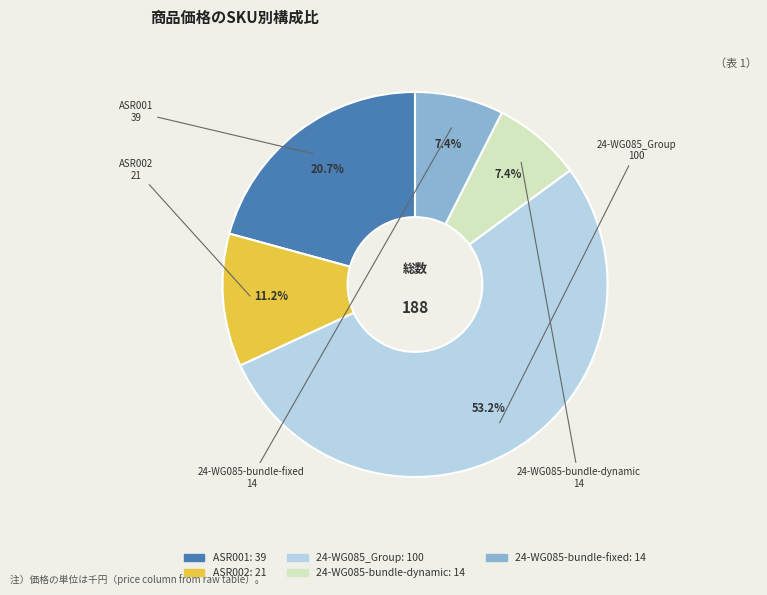

What is the largest slice in the pie chart?

24-WG085_Group